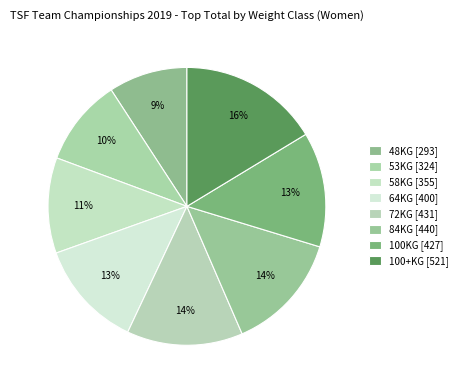

The 64KG slice represents 19% of the pie. True or false?

False